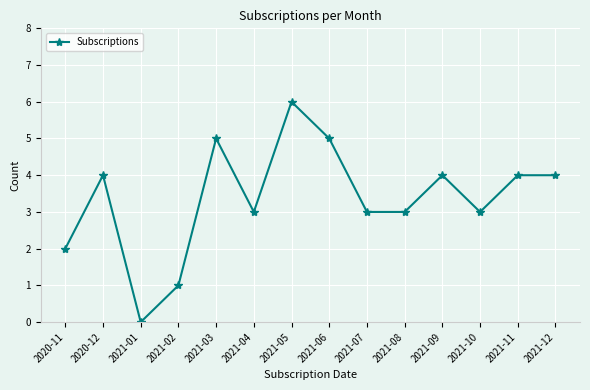

Is this an area chart (filled region under the line)?

No